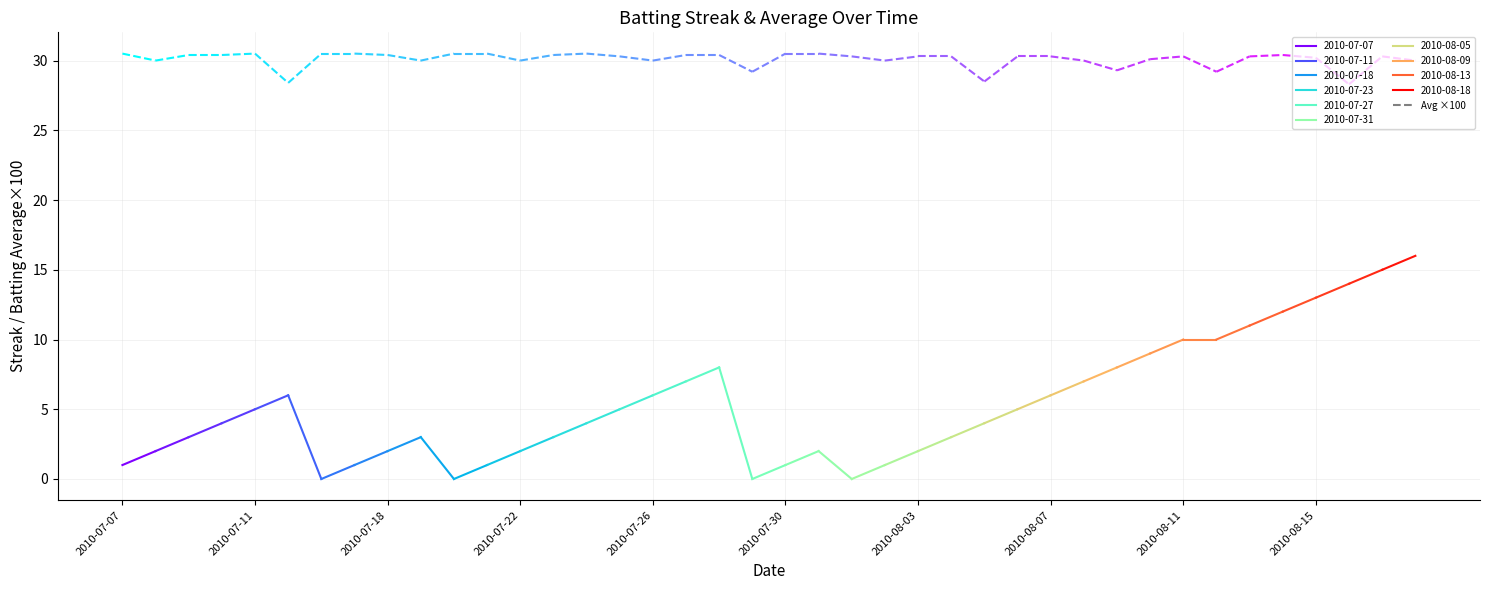

Is the value of Batting Average1 at 2010-08-12 greater than the value of Streak at 2010-08-03?

No